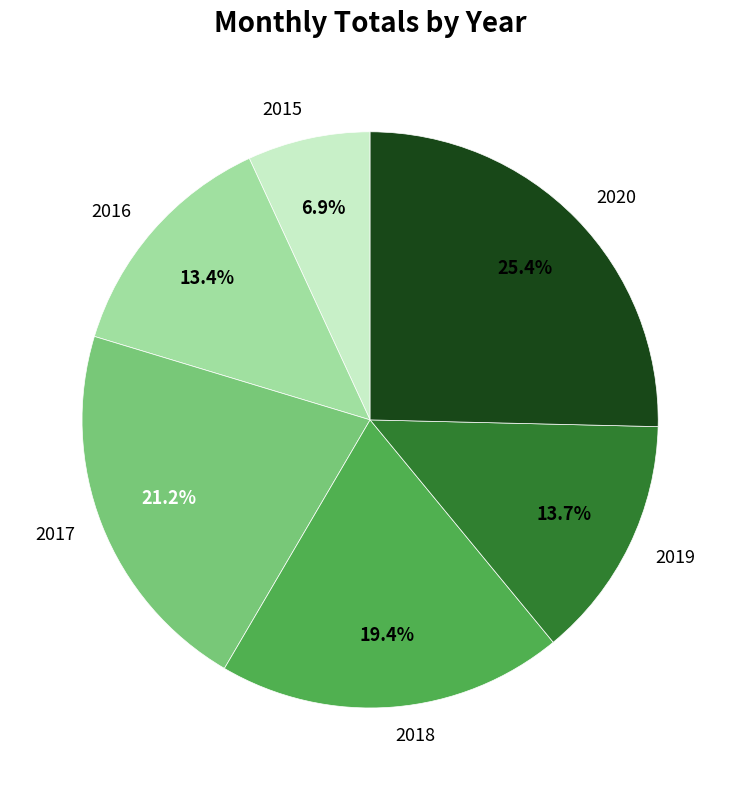

Approximately how many times larger is the value at 2018 compared to 2015?

2.8